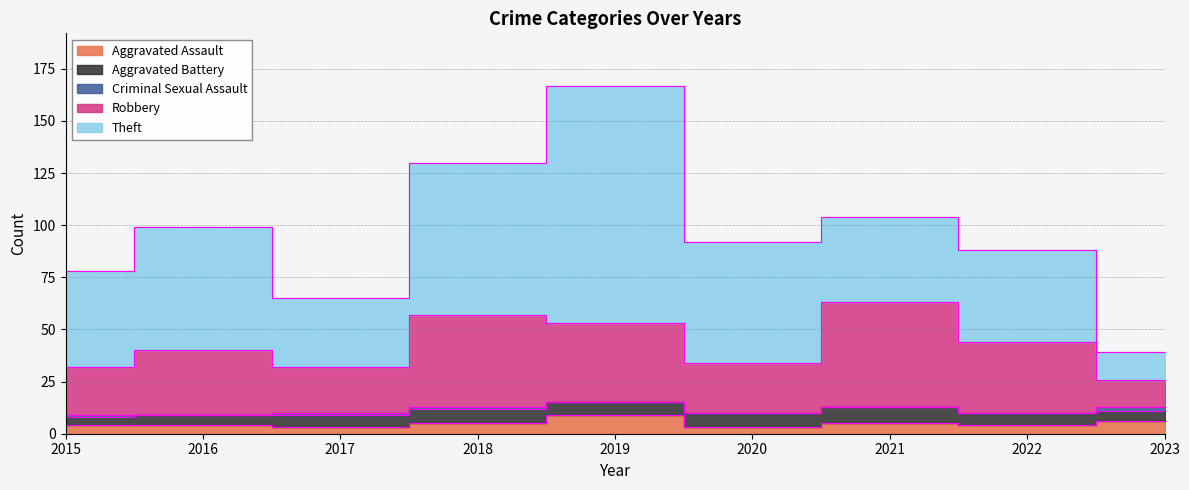

Reading right to left, extract all data points from this chart.

Aggravated Assault: 6	4	5	3	9	5	3	4	4
Aggravated Battery: 5	6	8	7	6	7	6	5	4
Criminal Sexual Assault: 2	0	0	0	0	1	1	0	1
Robbery: 13	34	50	24	38	44	22	31	23
Theft: 13	44	41	58	114	73	33	59	46